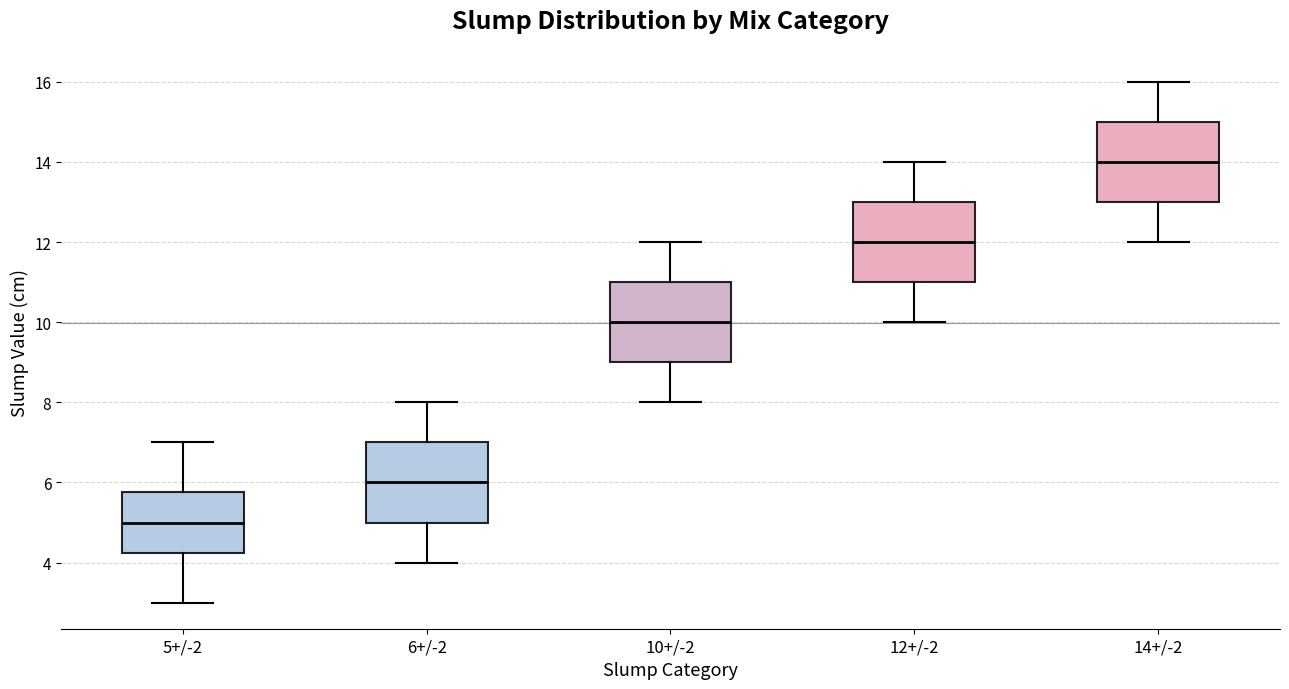

Which box's median line is the lowest?

5+/-2